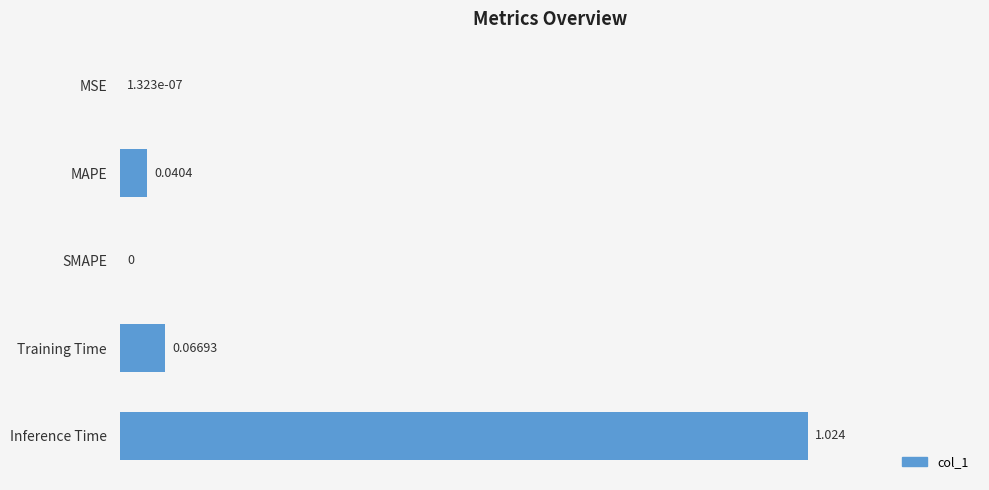

Which category has the highest value across all series?

Inference Time